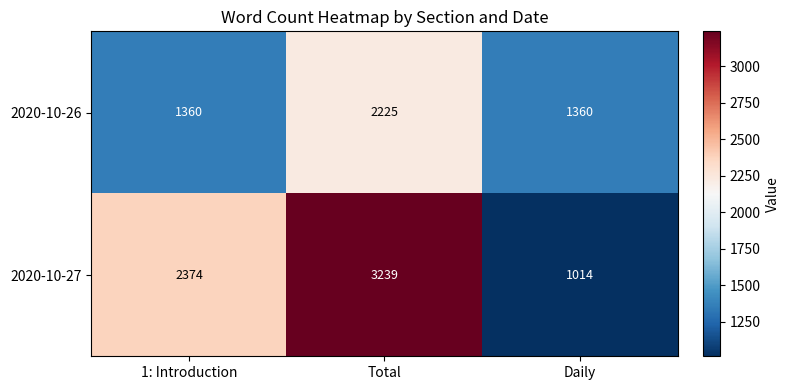

What is the difference between the highest and lowest values at Total?

1014